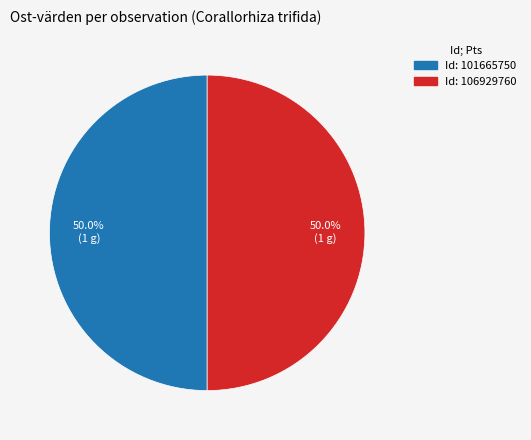

Which slice is the largest?

Korallrot (106929760)